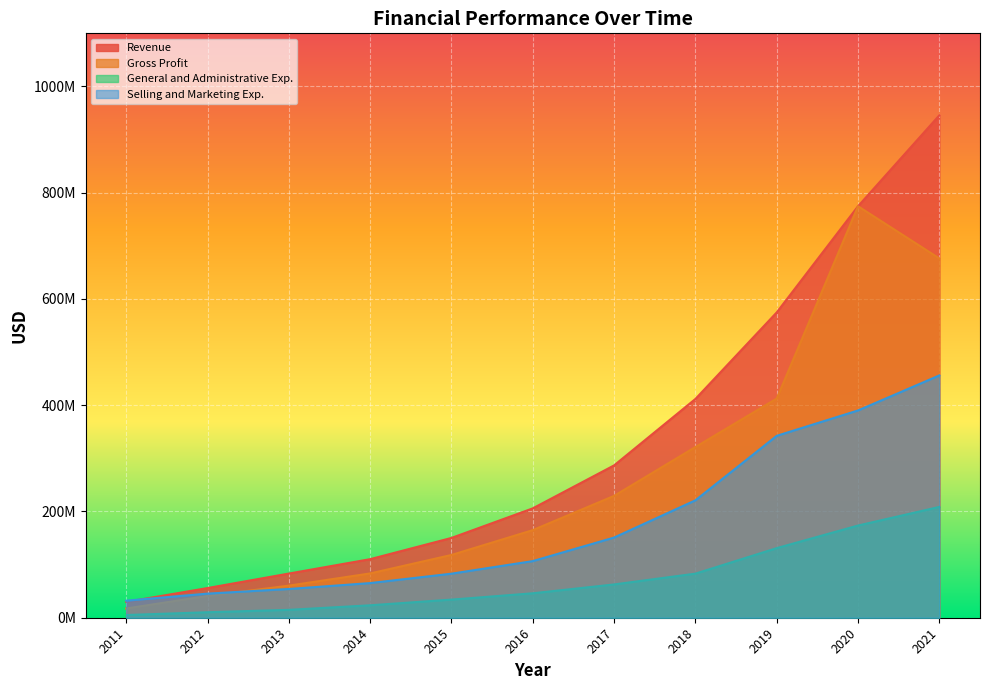

Which series has the largest total across all categories?

Revenue